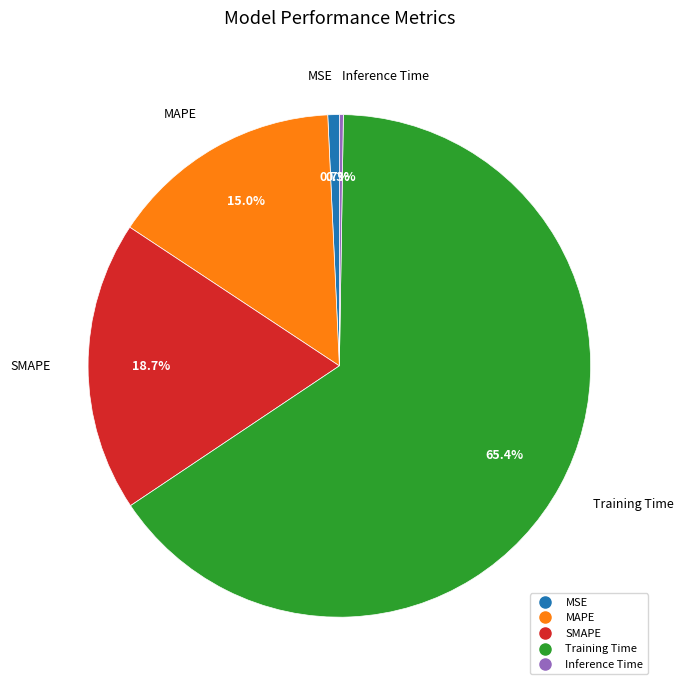

Combined, do SMAPE and Training Time account for over 50%?

Yes